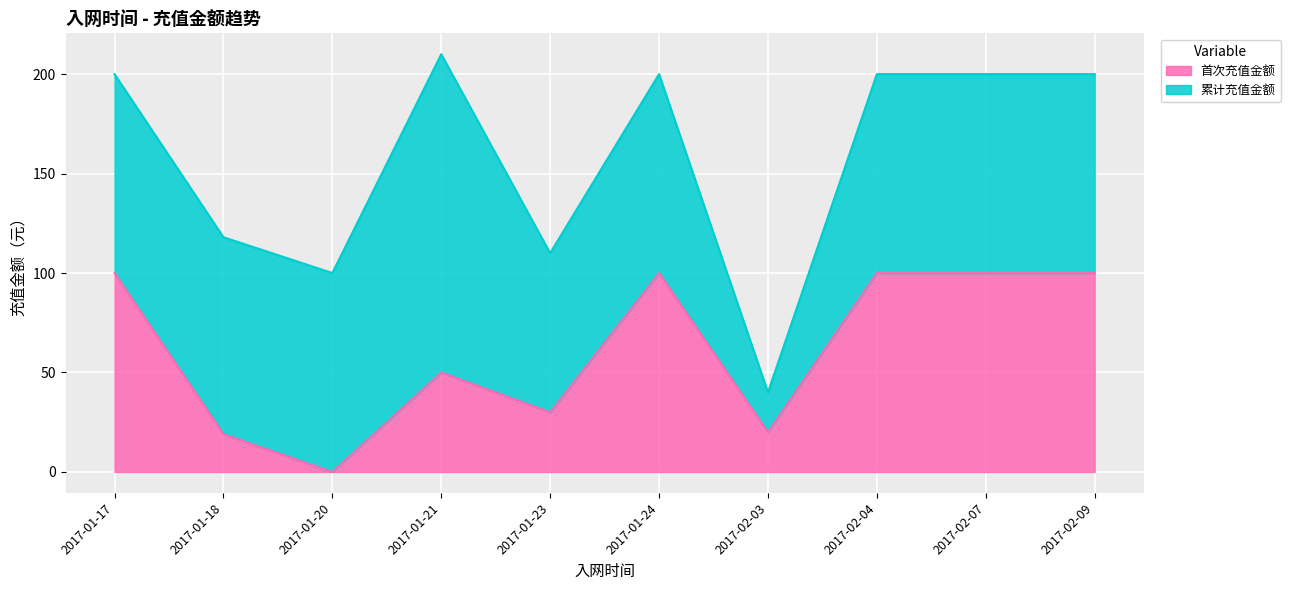

True or false: the data shows 0 at 2017-01-20.

True